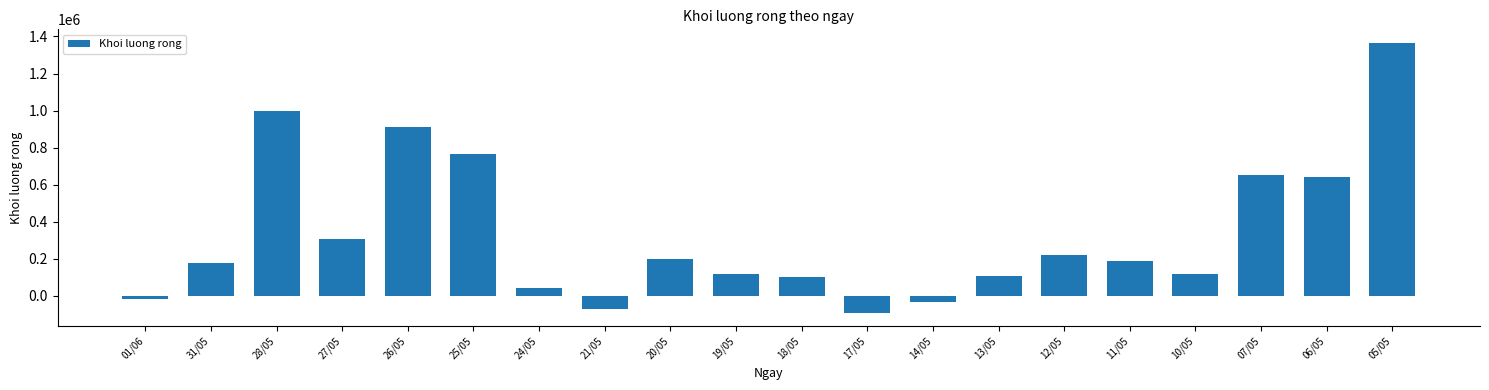

True or false: the data shows 309100 at 27/05.

True